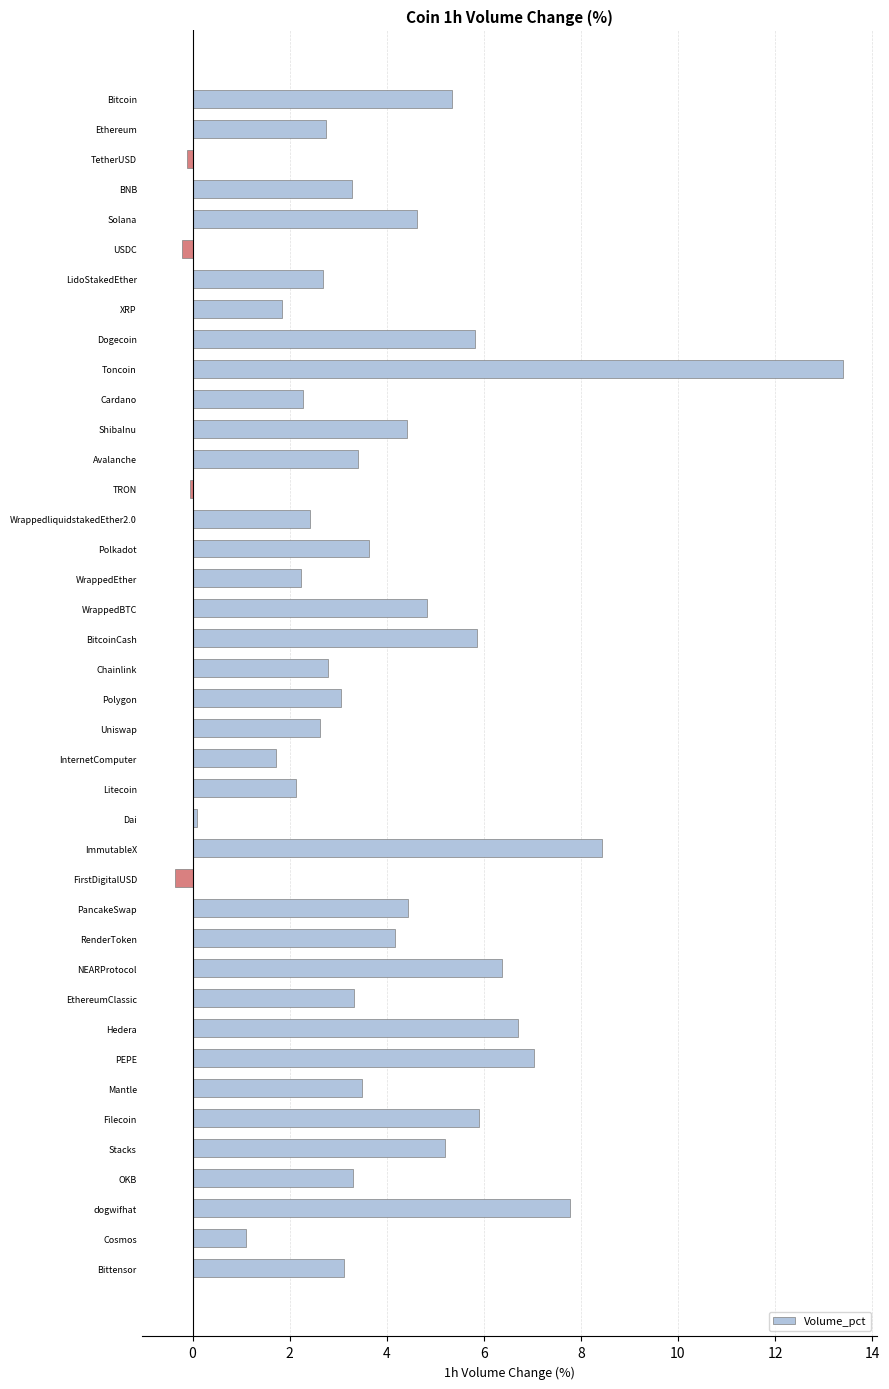

Which label corresponds to the largest value in the chart?

Toncoin